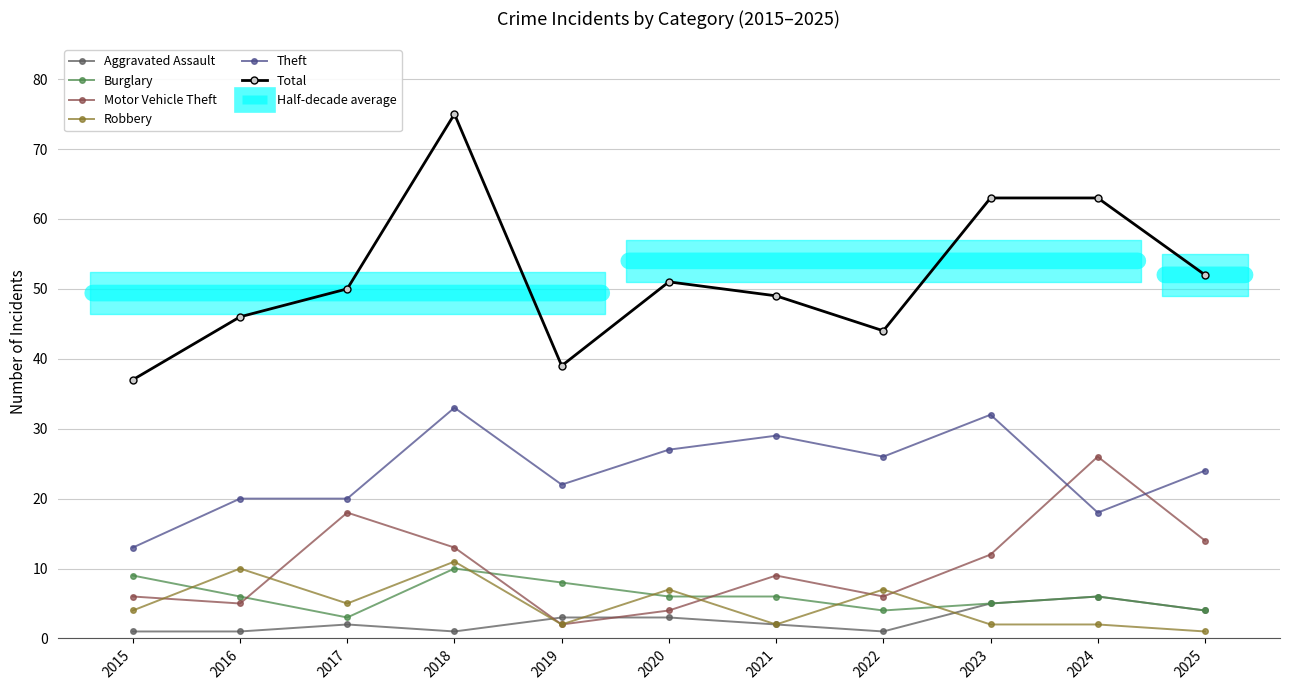

The value of Theft at 2019 is 11. True or false?

False